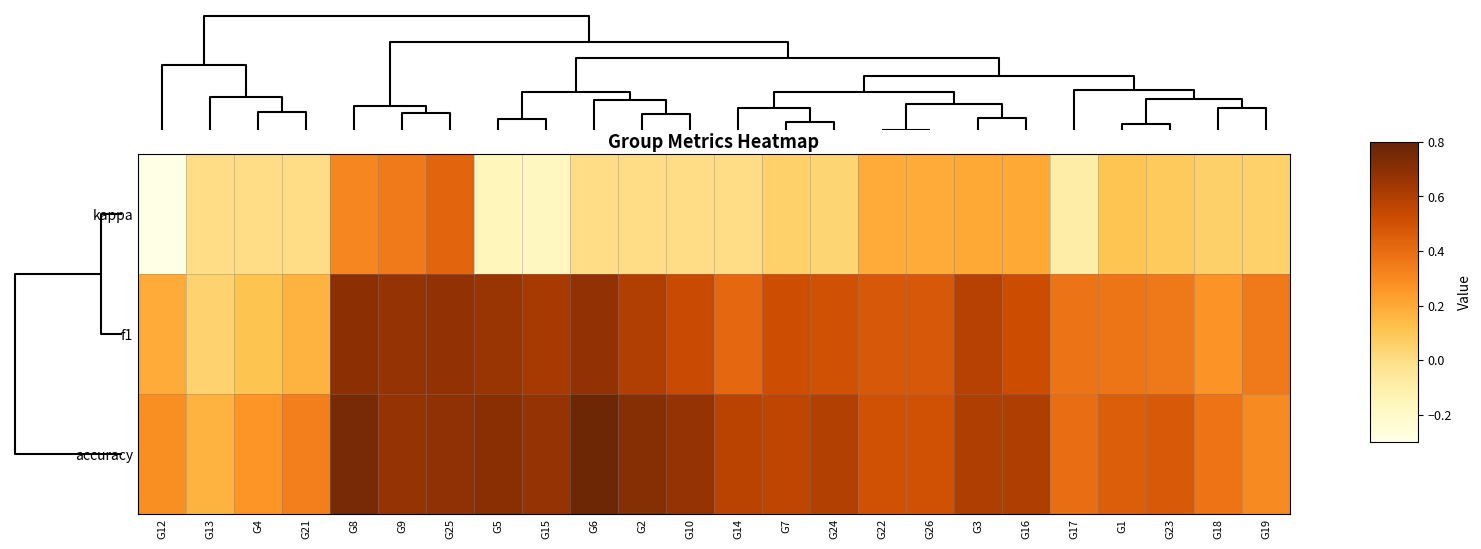

Reading left to right, transcribe all the data shown in this chart.

kappa: G12=-0.3	G13=0.0	G4=0.0	G21=0.0	G8=0.3	G9=0.4	G25=0.4	G5=-0.2	G15=-0.2	G6=0.0	G2=0.0	G10=0.0	G14=0.0	G7=0.1	G24=0.0	G22=0.2	G26=0.2	G3=0.2	G16=0.2	G17=-0.1	G1=0.1	G23=0.1	G18=0.1	G19=0.1
f1: G12=0.2	G13=0.0	G4=0.1	G21=0.2	G8=0.7	G9=0.7	G25=0.7	G5=0.7	G15=0.6	G6=0.7	G2=0.6	G10=0.5	G14=0.4	G7=0.5	G24=0.5	G22=0.5	G26=0.5	G3=0.6	G16=0.5	G17=0.4	G1=0.4	G23=0.4	G18=0.3	G19=0.3
accuracy: G12=0.3	G13=0.2	G4=0.3	G21=0.3	G8=0.8	G9=0.7	G25=0.7	G5=0.7	G15=0.7	G6=0.8	G2=0.7	G10=0.7	G14=0.6	G7=0.6	G24=0.6	G22=0.5	G26=0.5	G3=0.6	G16=0.6	G17=0.4	G1=0.5	G23=0.5	G18=0.4	G19=0.3